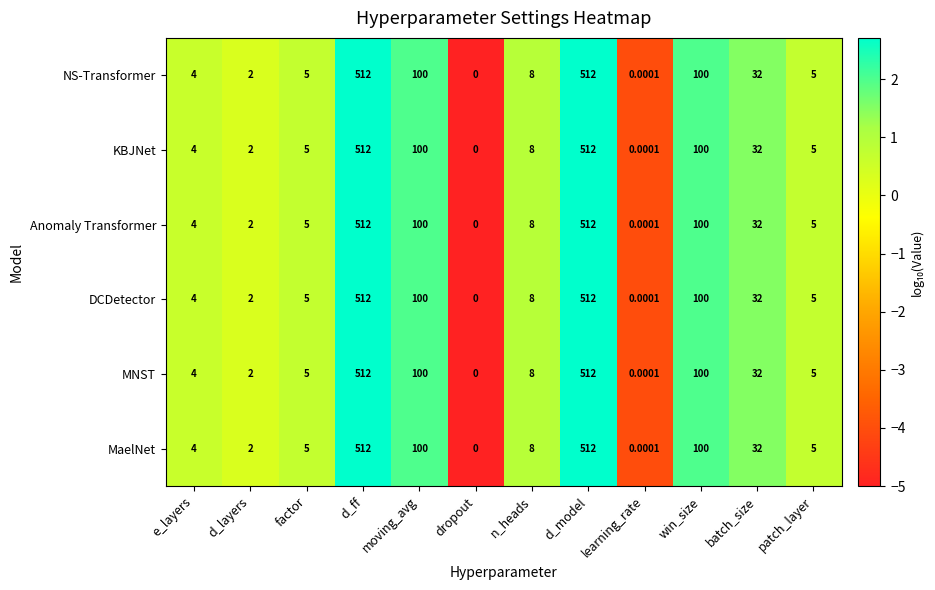

How many data points does each series have?

12